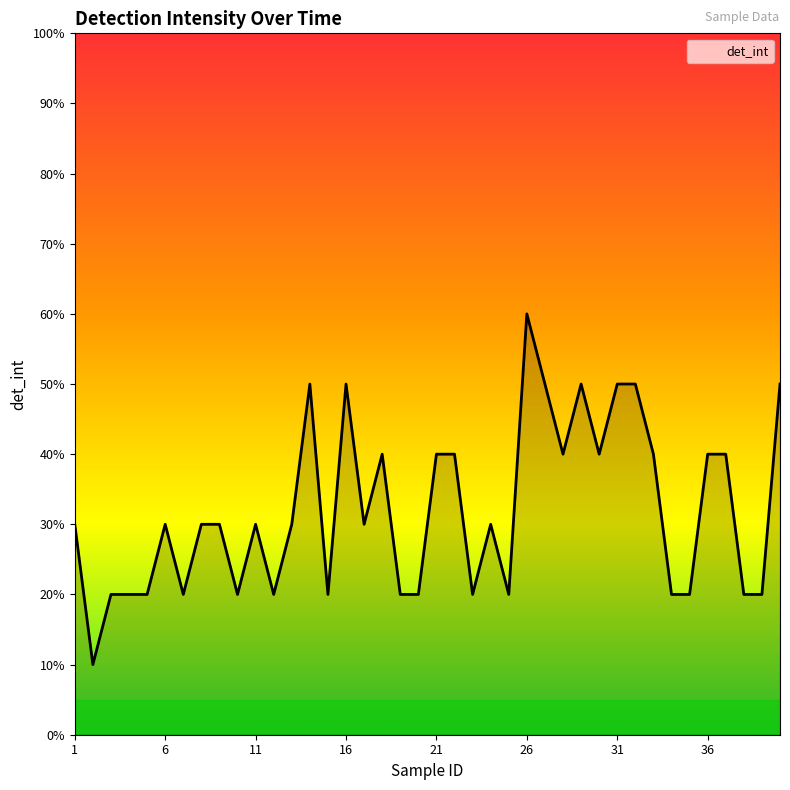

What is the smallest value displayed?

10